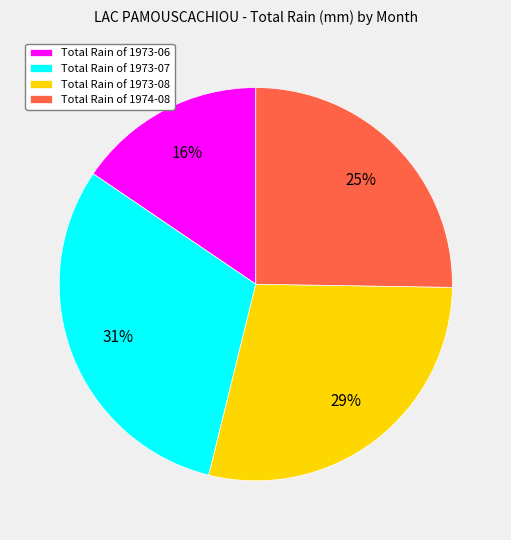

How many slices are in this pie chart?

4